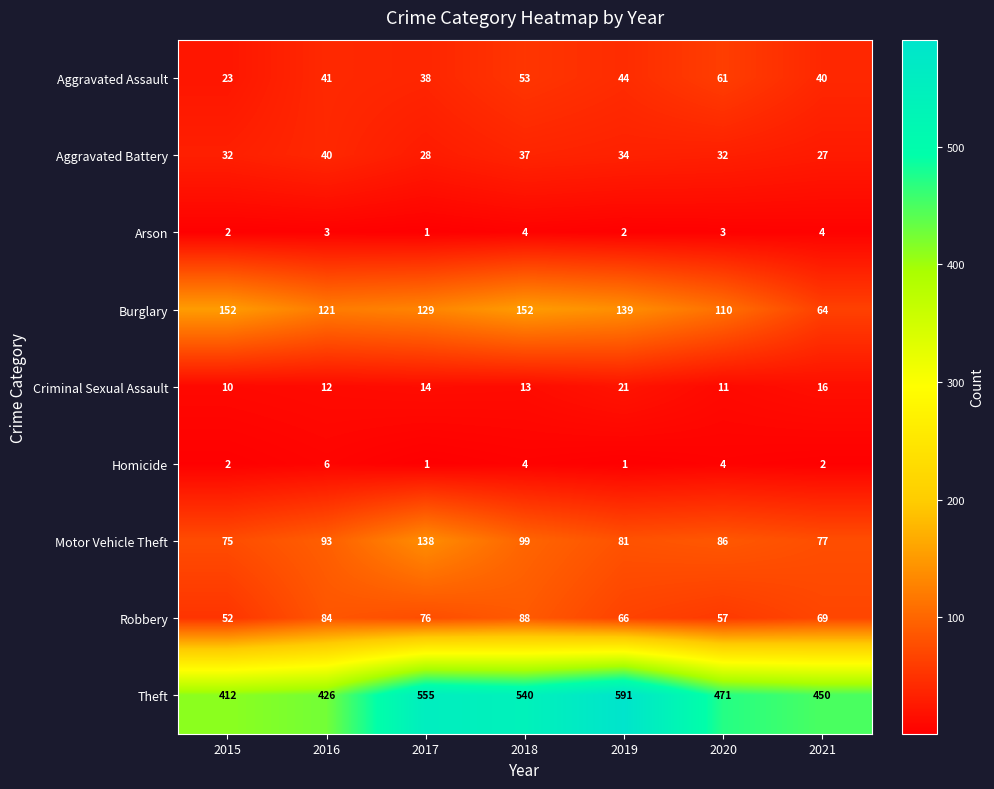

The value of Aggravated Battery at 2019 is 53. True or false?

False